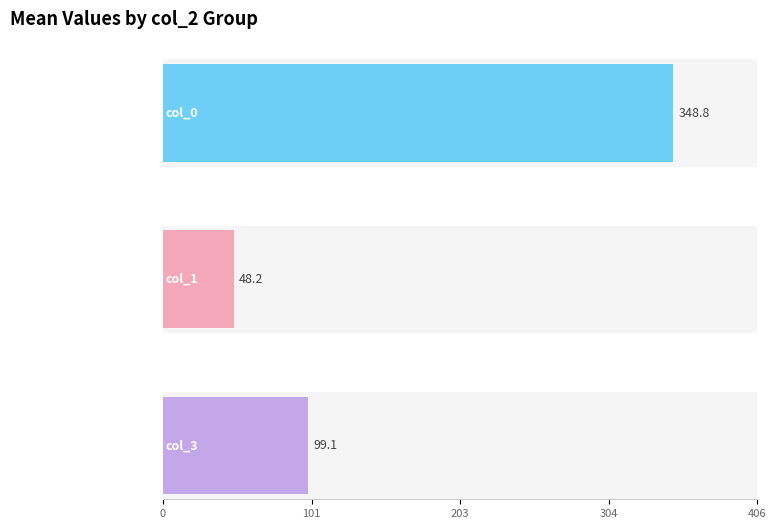

What are all the series names shown in the legend?

col_0, col_1, col_3